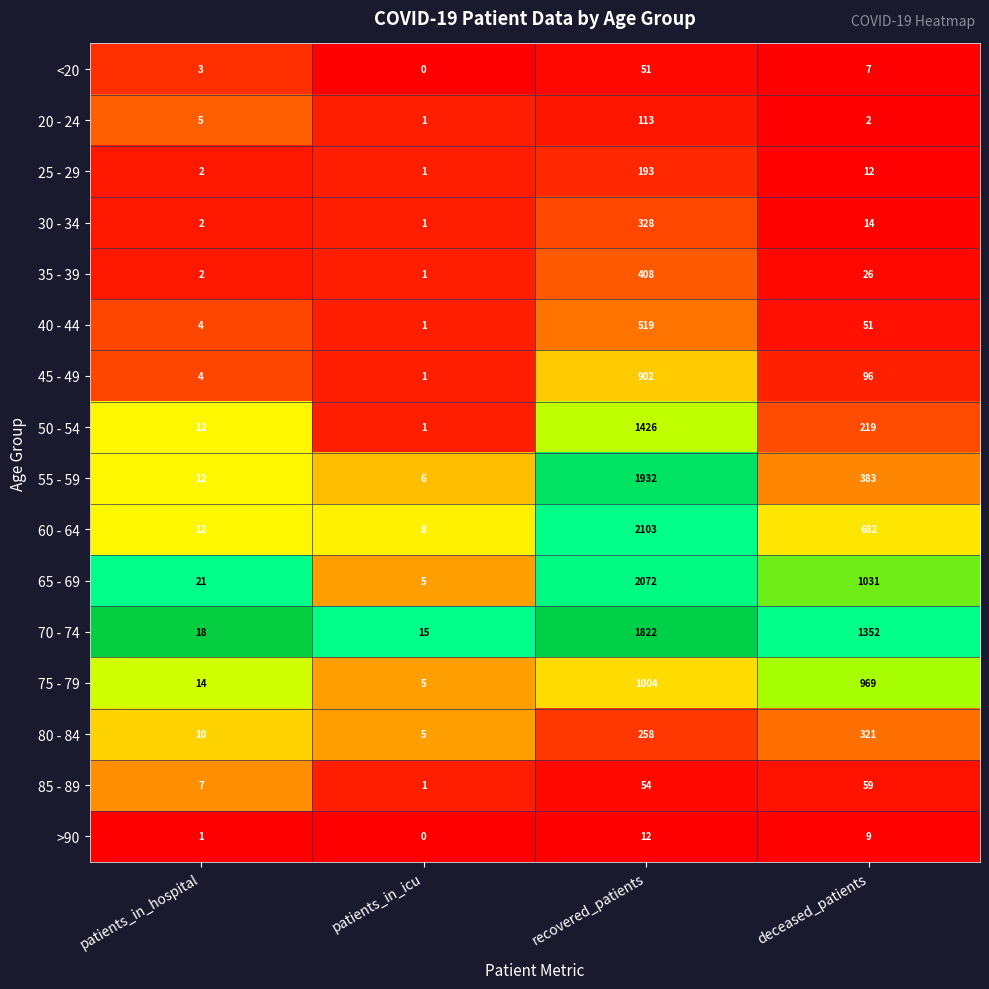

The >90 series shows 0 at patients_in_icu. True or false?

True